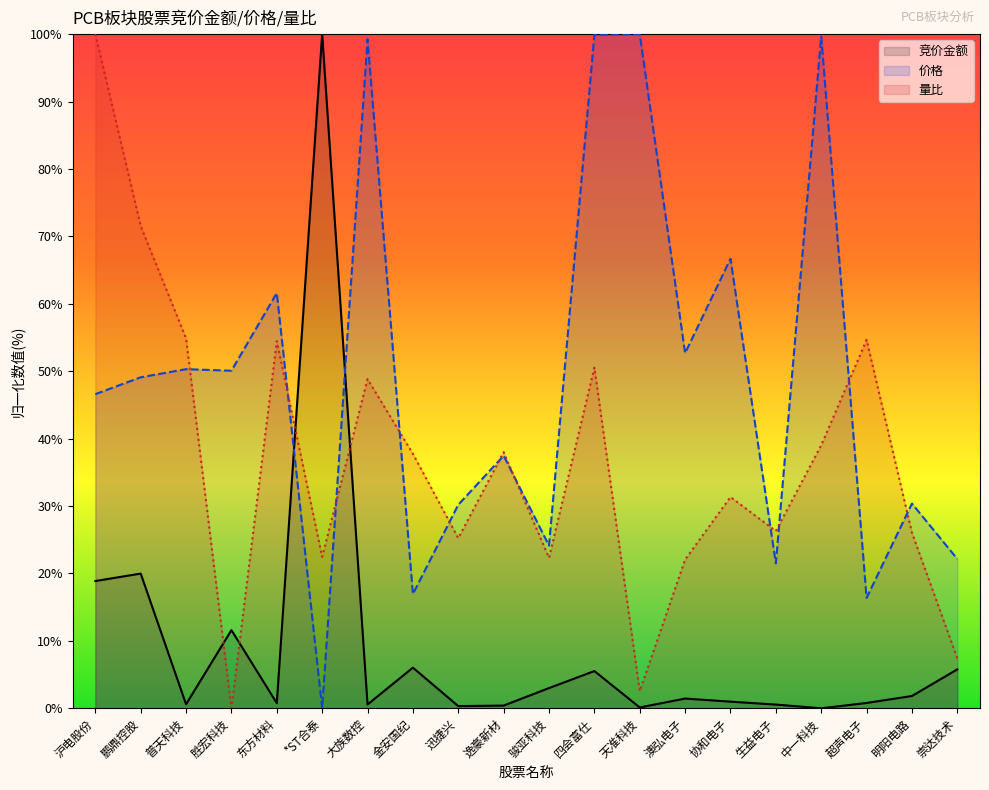

At which category does 价格 reach its first local peak?

普天科技